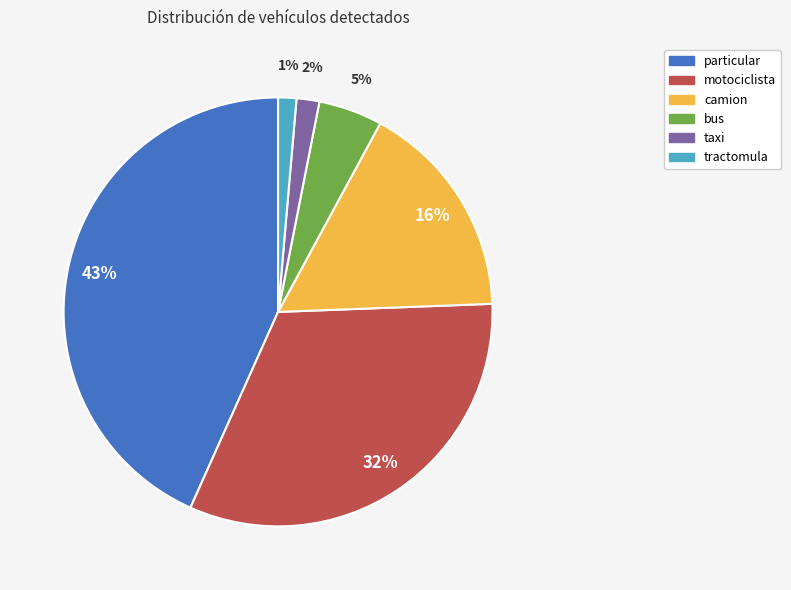

To the nearest percent, what is the difference between the camion and tractomula slice percentages?

15%